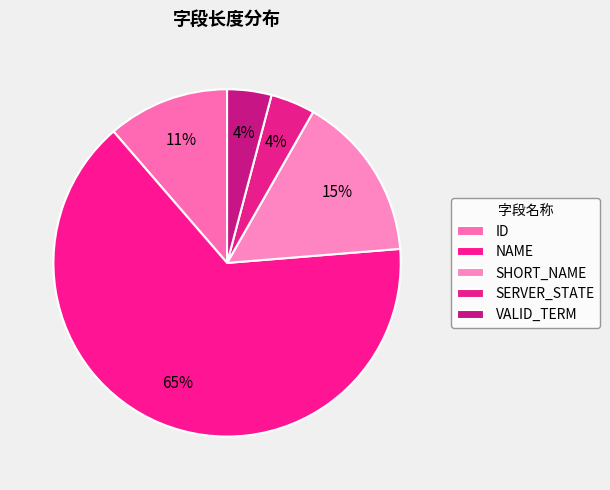

Which category has the biggest portion of the pie?

NAME